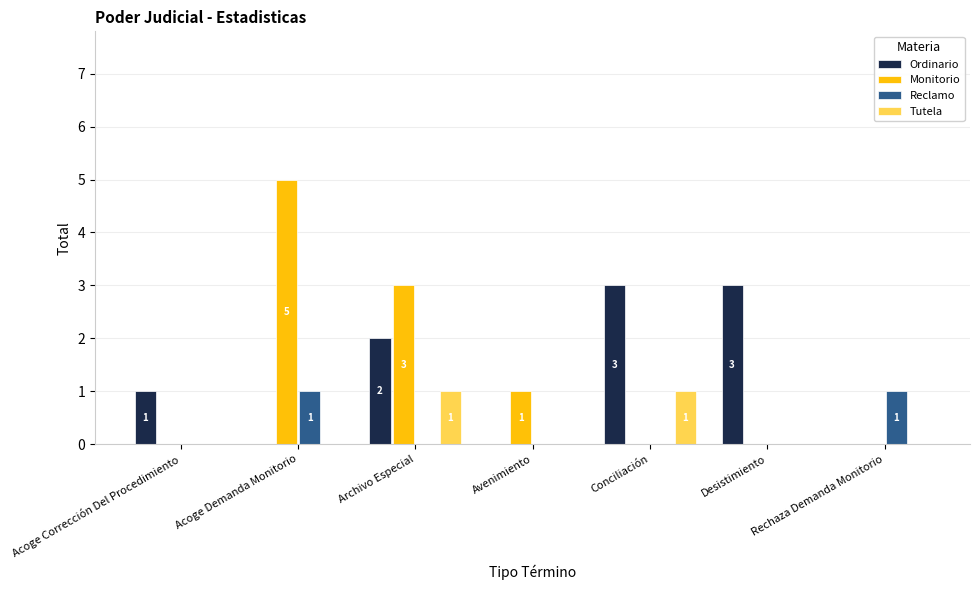

Are the bars horizontal?

No